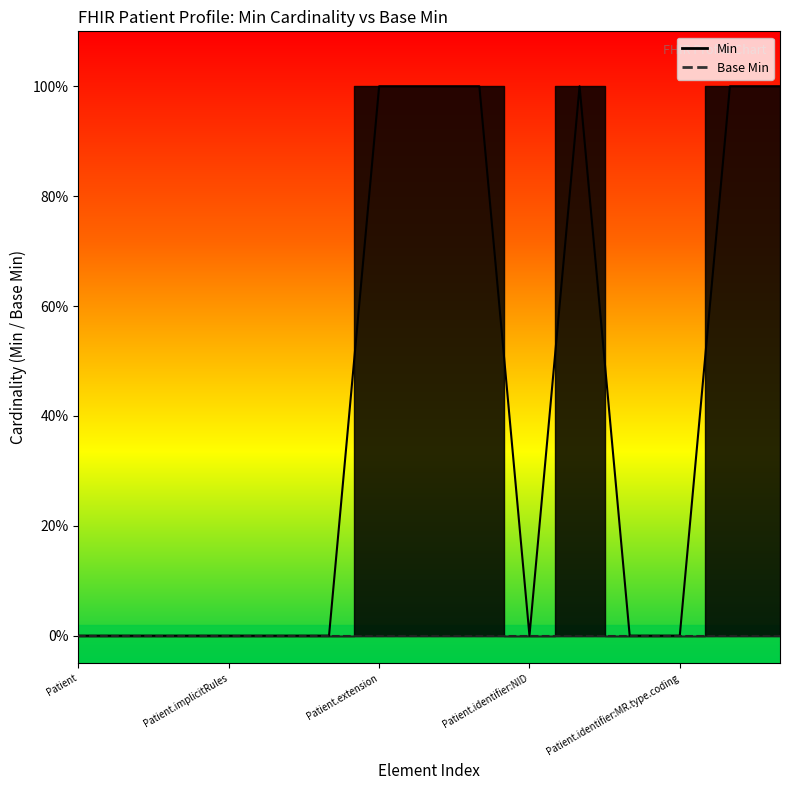

Is the value of Min at Patient.identifier greater than the value of Base Min at Patient.id?

No